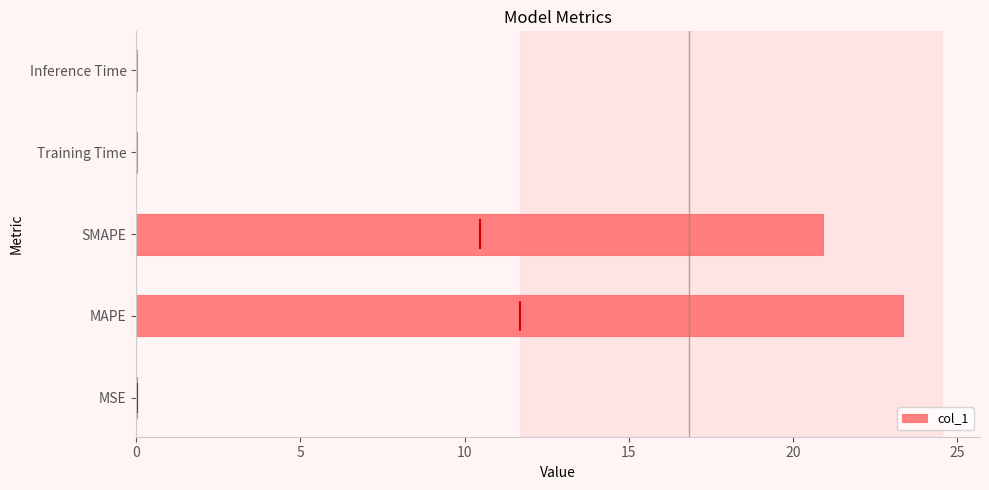

At which label is col_1 closest to 11?

SMAPE